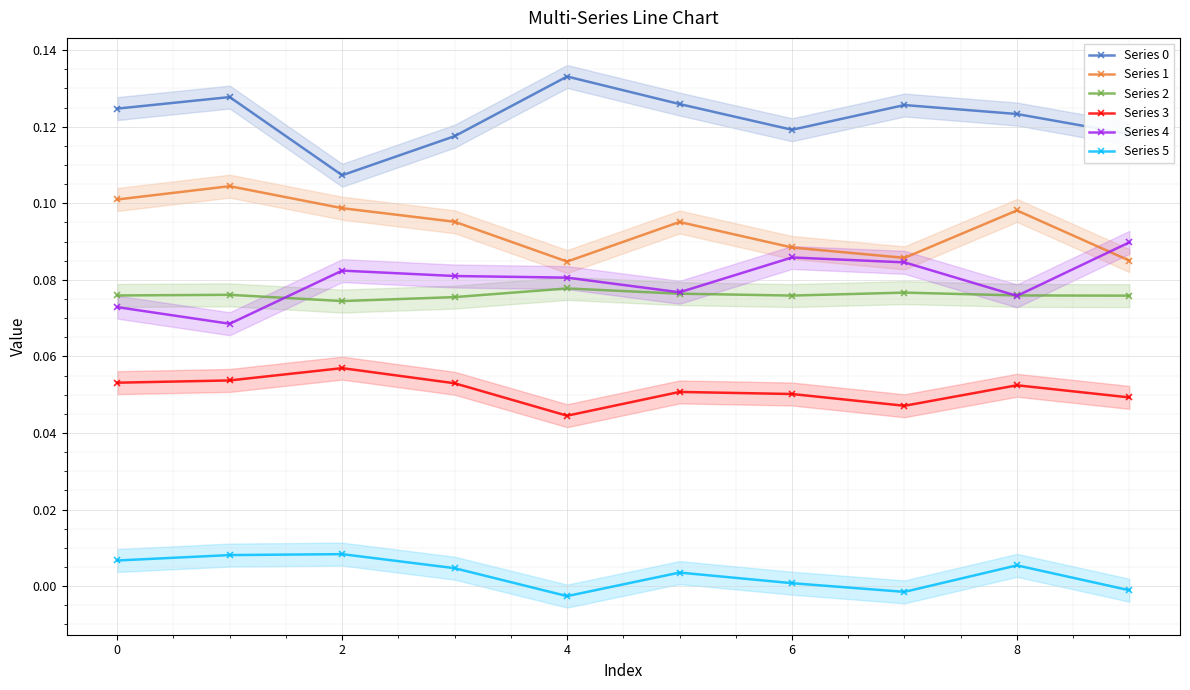

Which series has the largest range (max minus min)?

Series 0